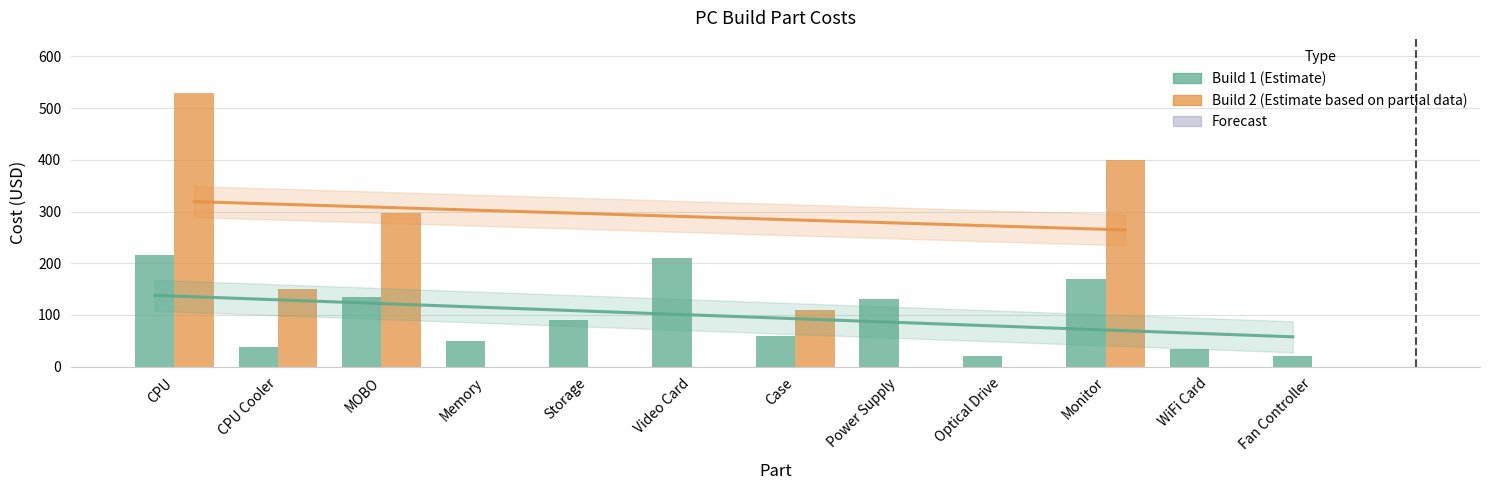

Are the bars horizontal?

No